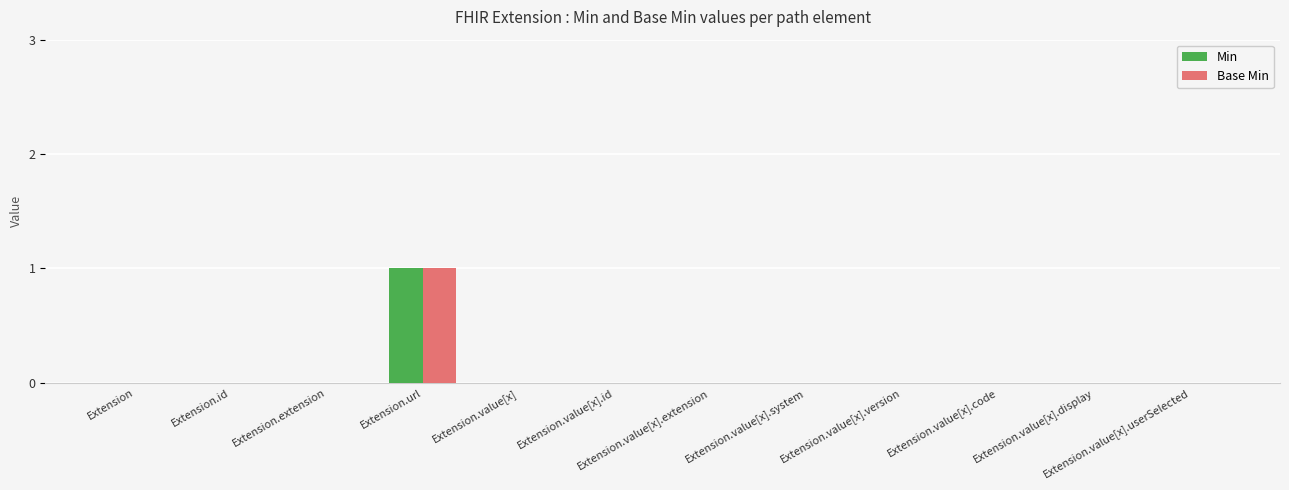

The value of Base Min at Extension.value[x].userSelected is 0. True or false?

True